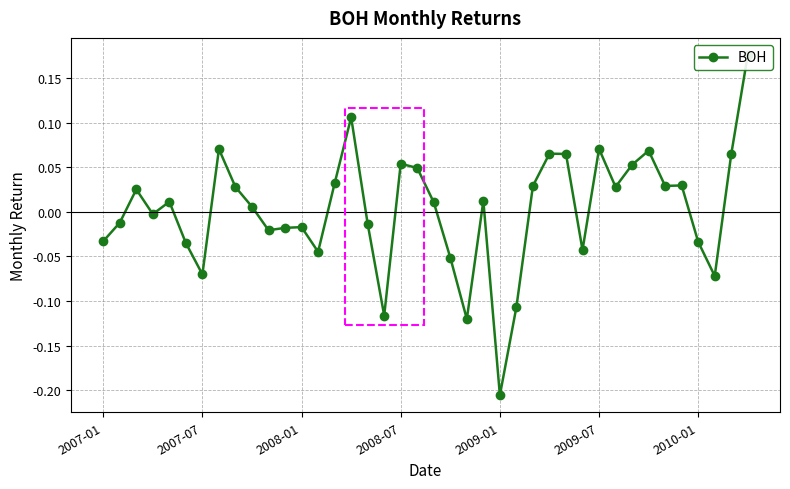

How many values are below zero?

18